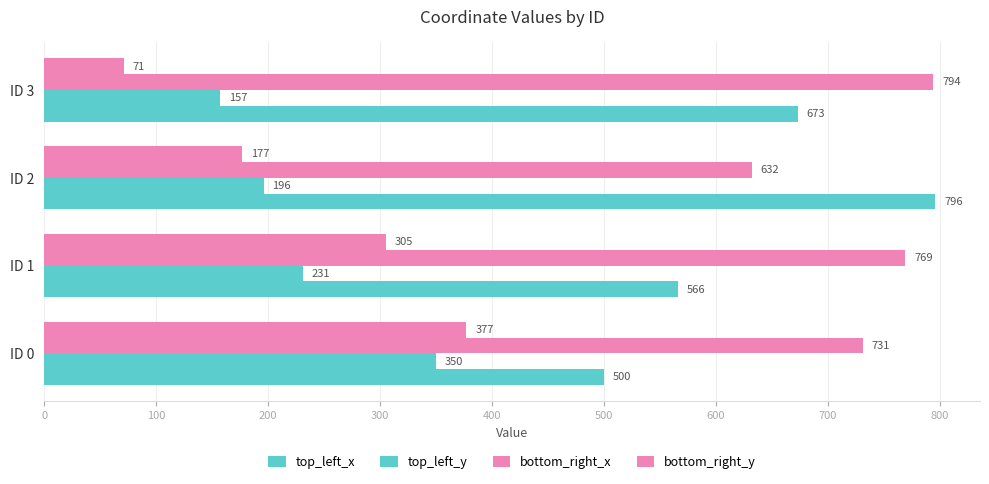

What is the value of the bottom_right_x bar at the 3rd from the left?

632